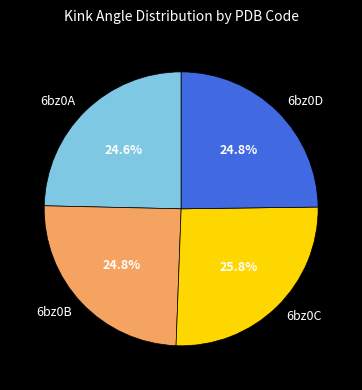

How many slices are in this pie chart?

4